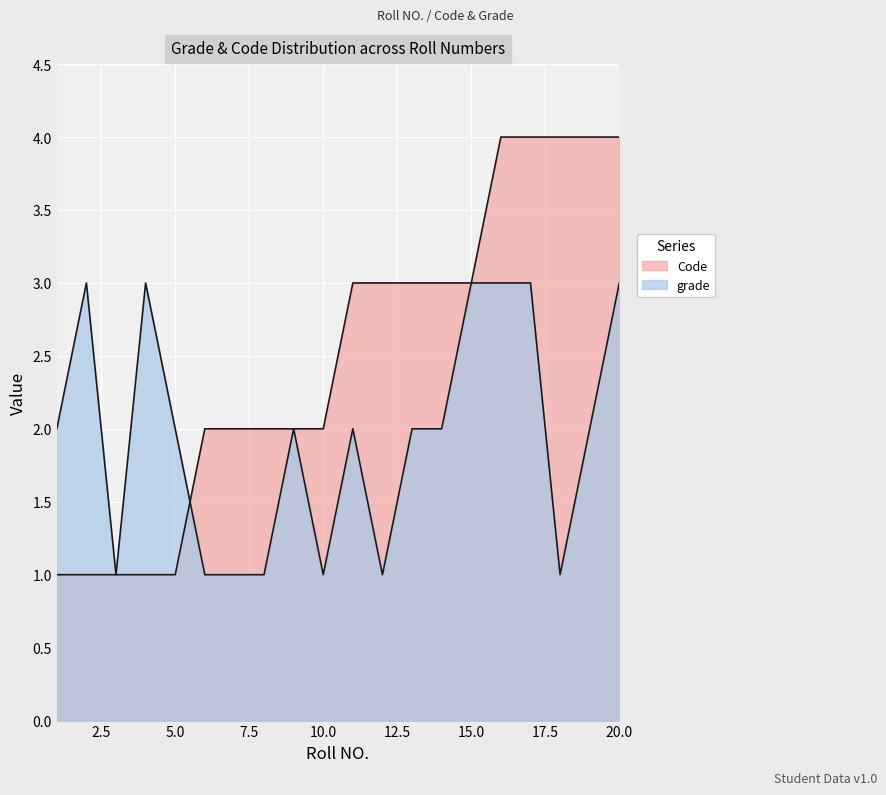

Is it true that grade equals 1 at 14?

False